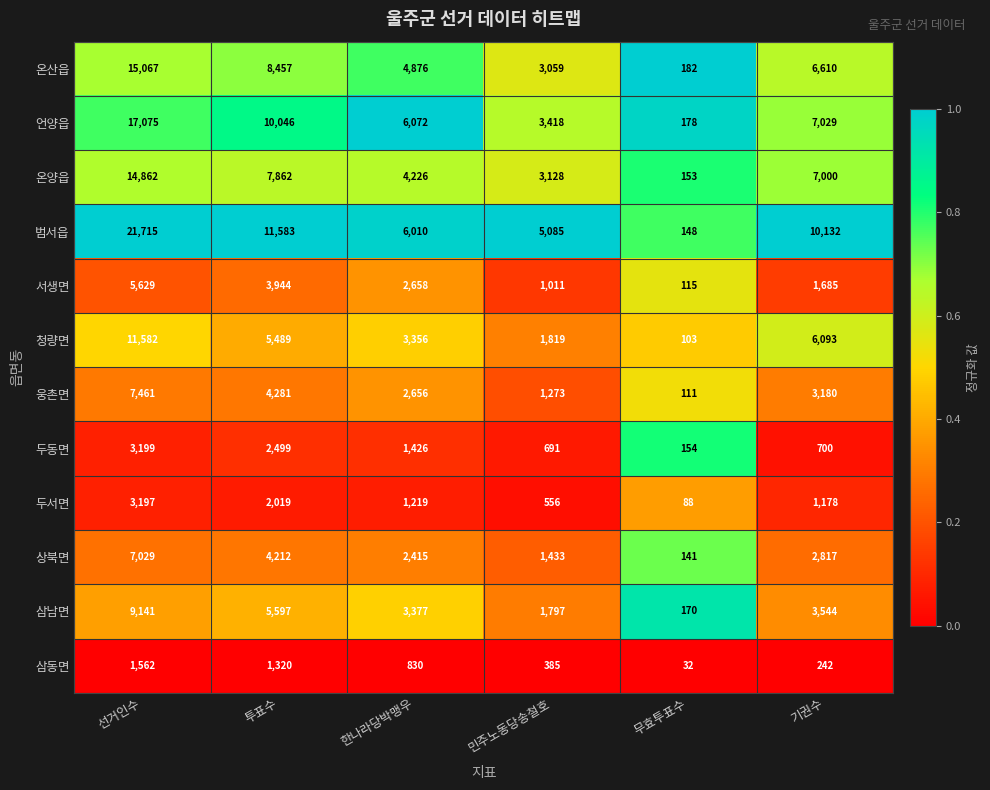

How many data points does each series have?

6